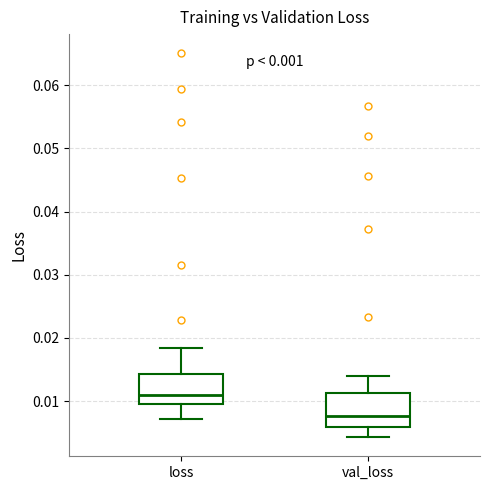

Which box has the lowest median line?

val_loss